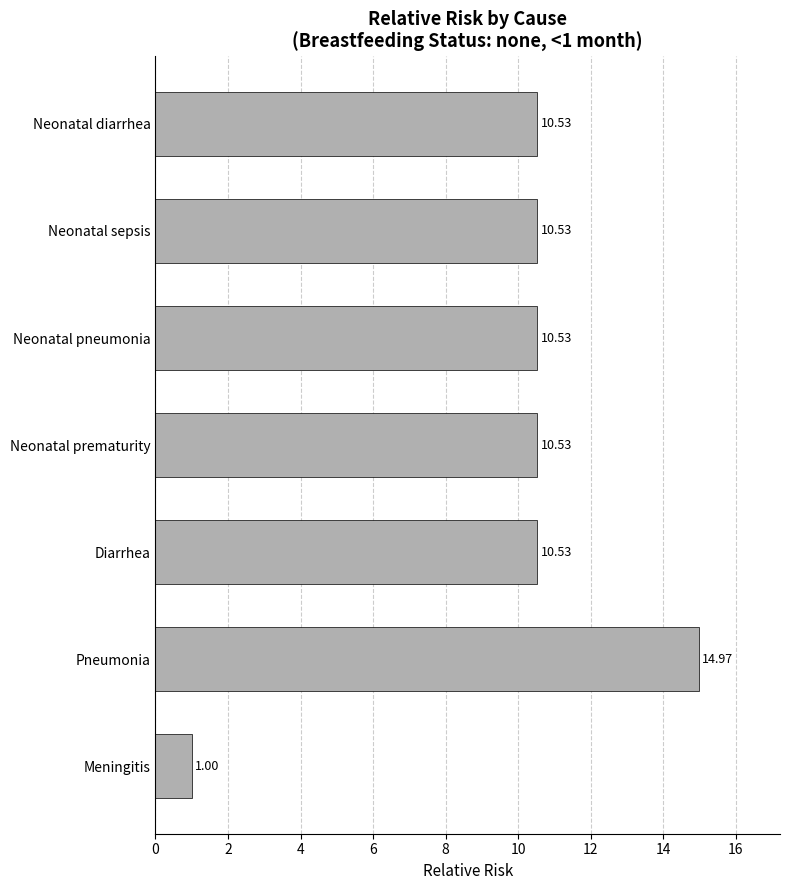

Does the chart contain any negative values?

No